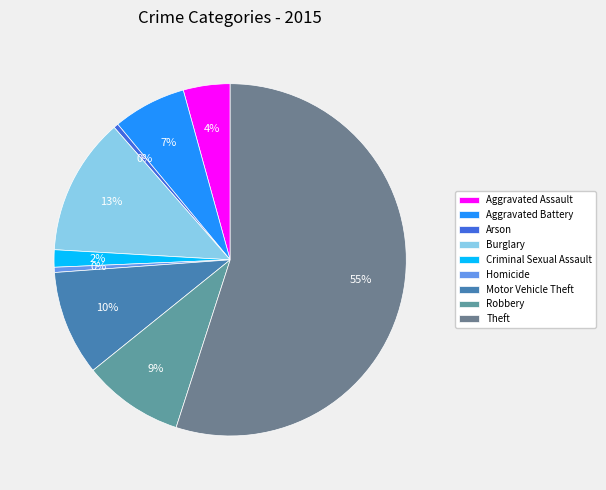

How many segments does this pie chart have?

9